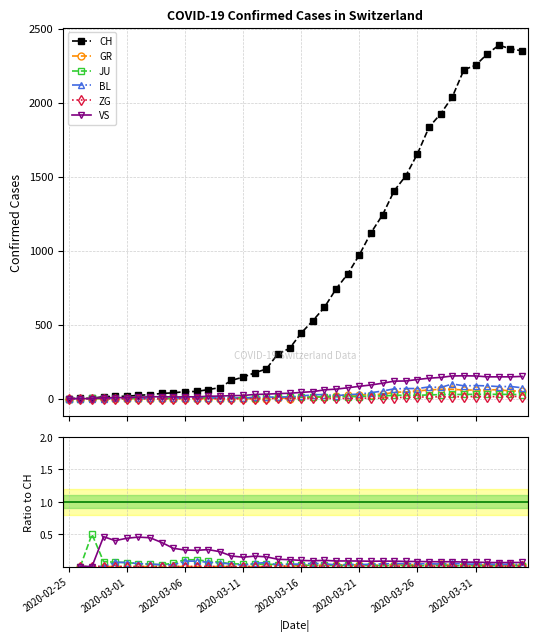

At 11, list the series in order from largest to smallest.

CH, VS, JU, BL, GR, ZG